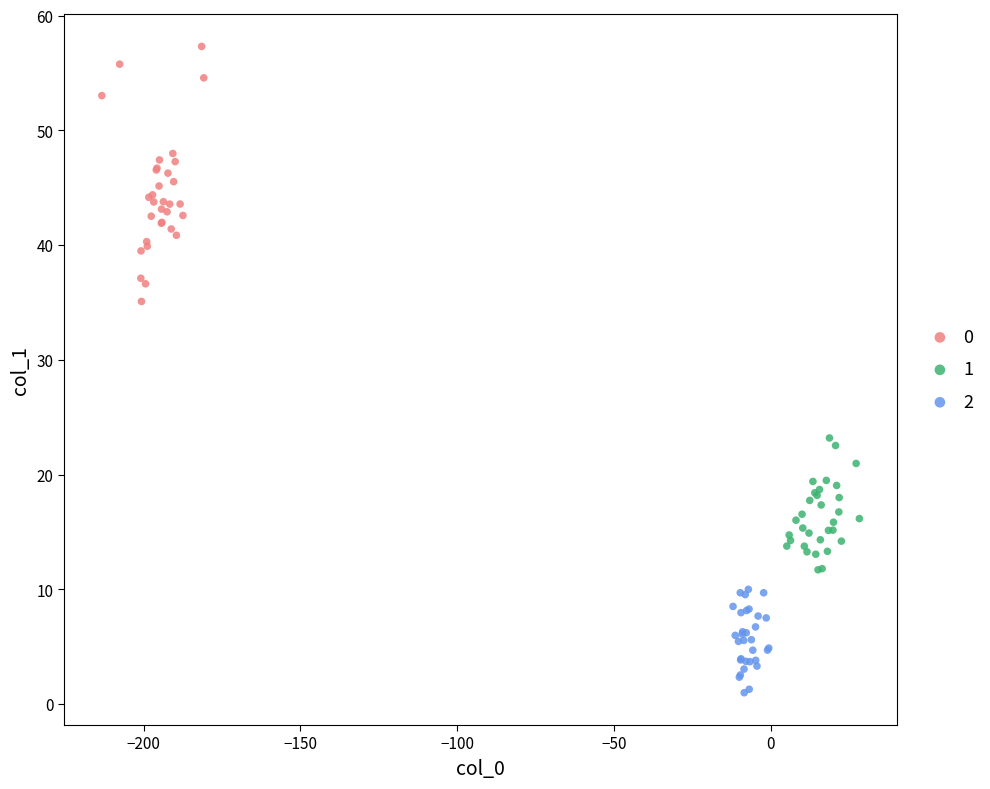

Which series has the widest spread of Y values?

0